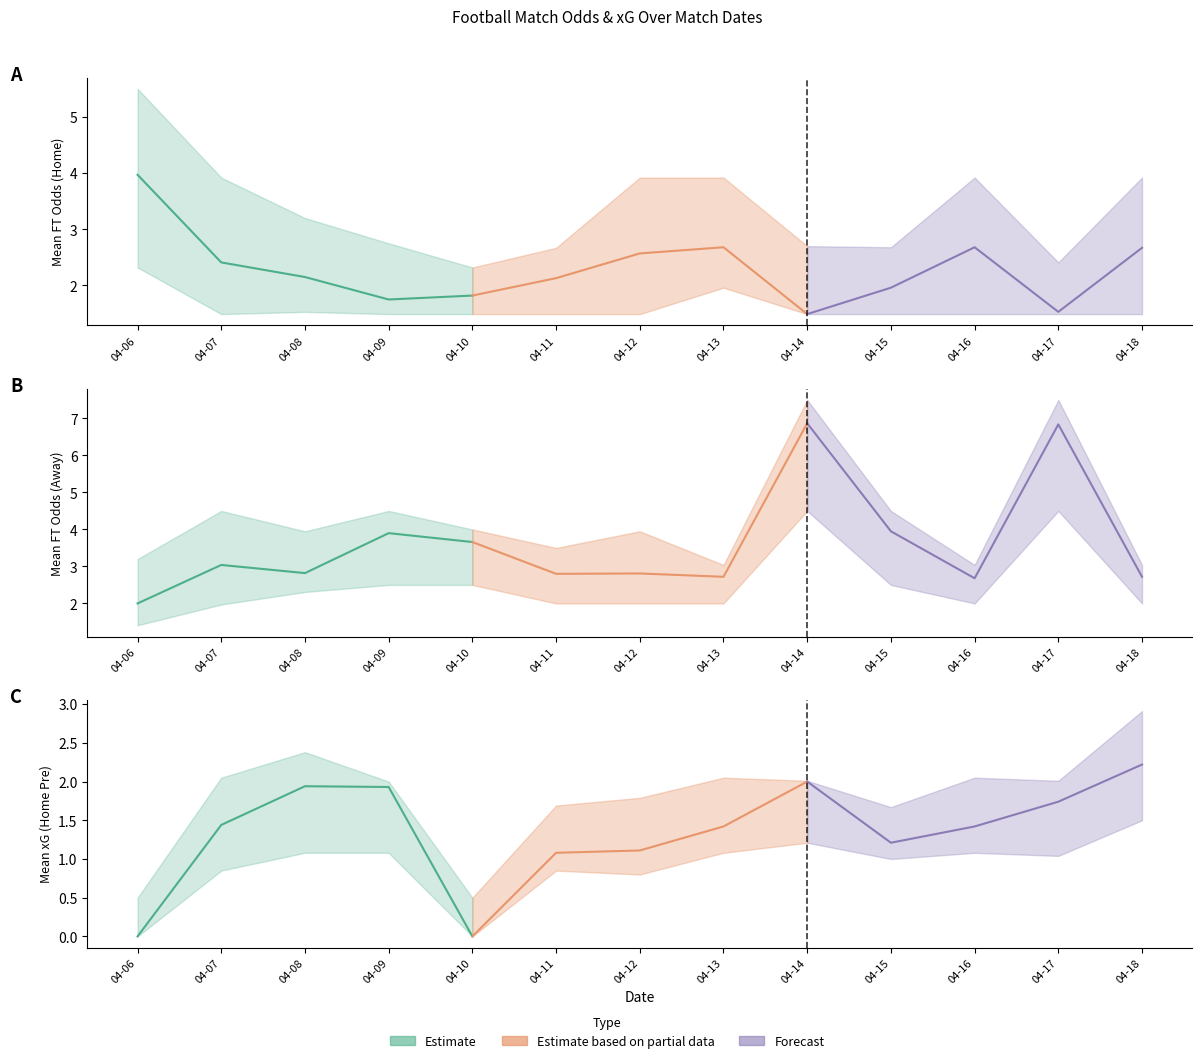

Between 2023-04-07 and 2023-04-14, which series saw the biggest shift?

FT_Odds_A_mean